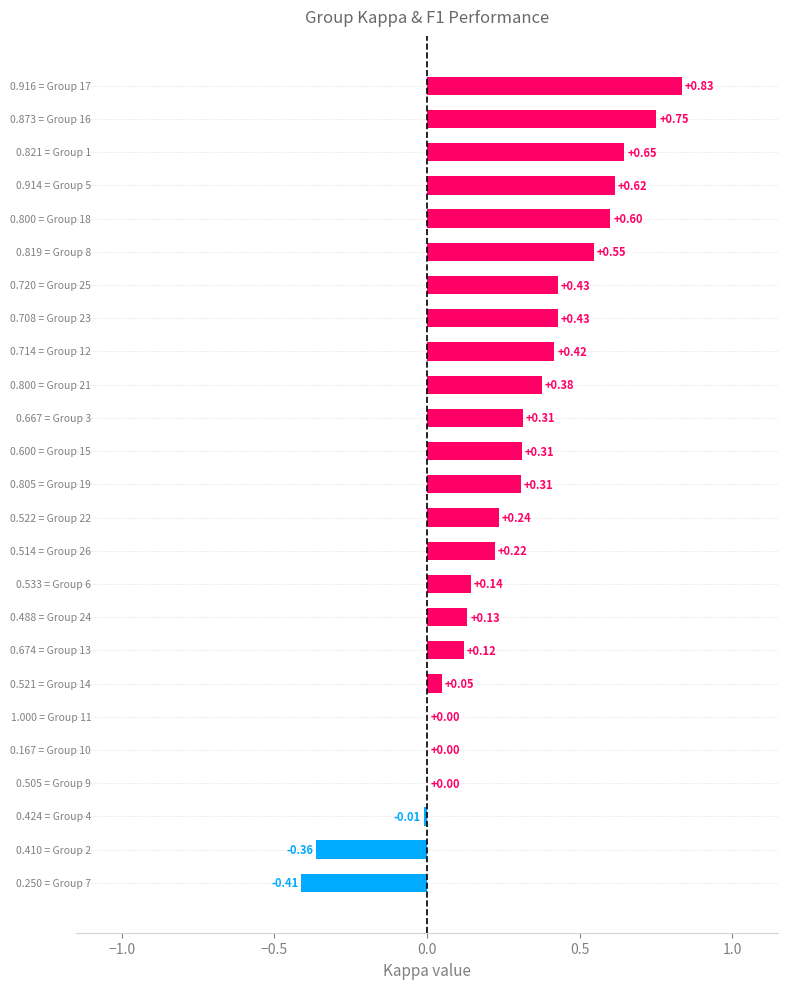

Count the number of categories in the chart.

25